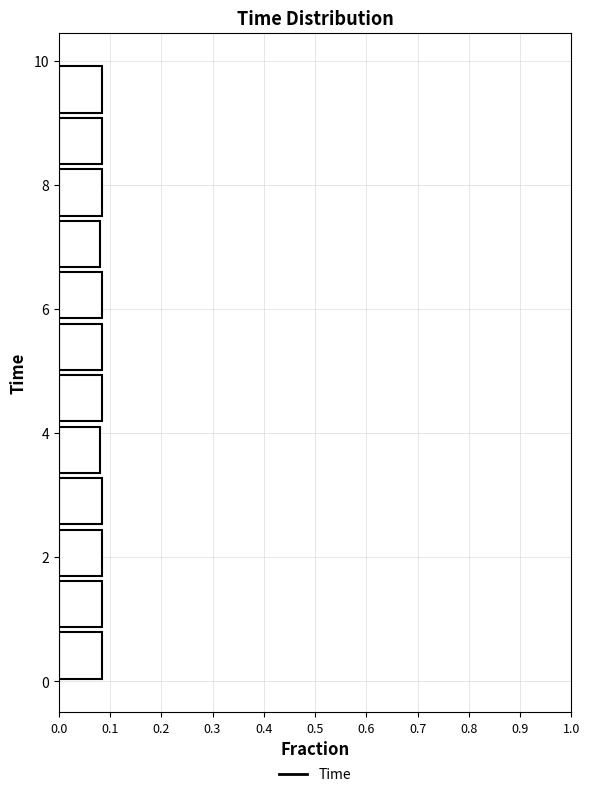

How long is the bar that spans 5.8 to 6.6 on the y-axis? Neither the bar edges nor the lengths are printed on the chart, so give them approximately, as read against the axes.

0.08